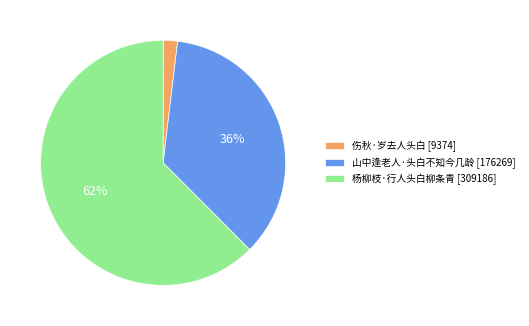

Which slice is the smallest?

伤秋·岁去人头白